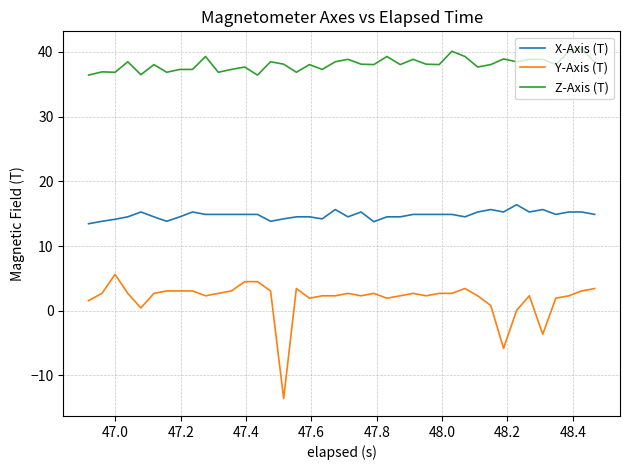

Which series has the largest total across all categories?

Z-Axis (T)